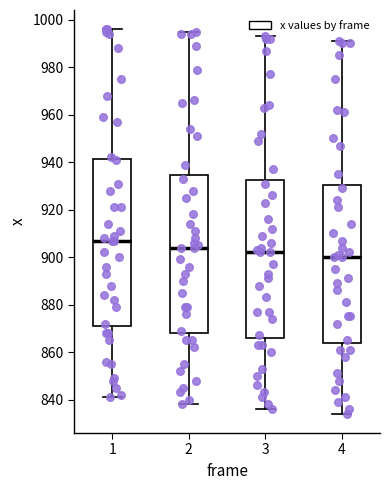

Which box has the lowest median line?

4